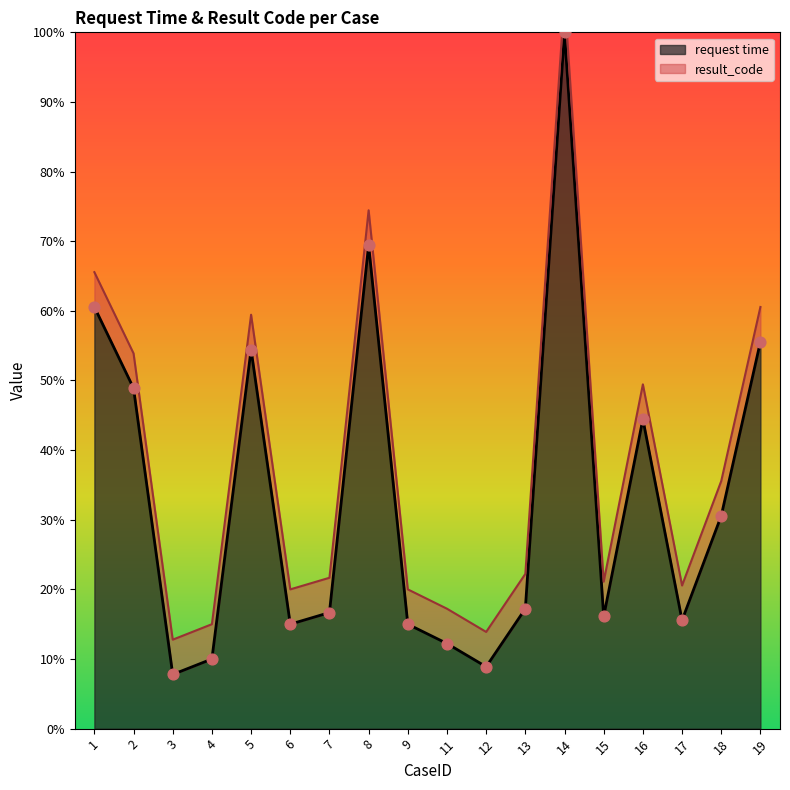

Which has a higher value, 15 or 2?

2